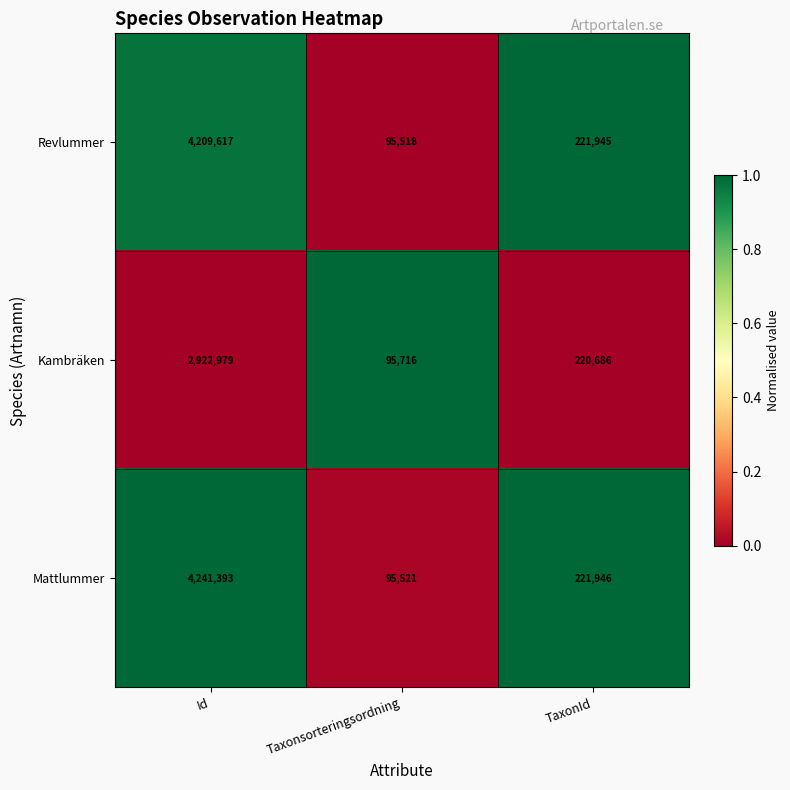

Which category has the highest value in the Revlummer series?

Id